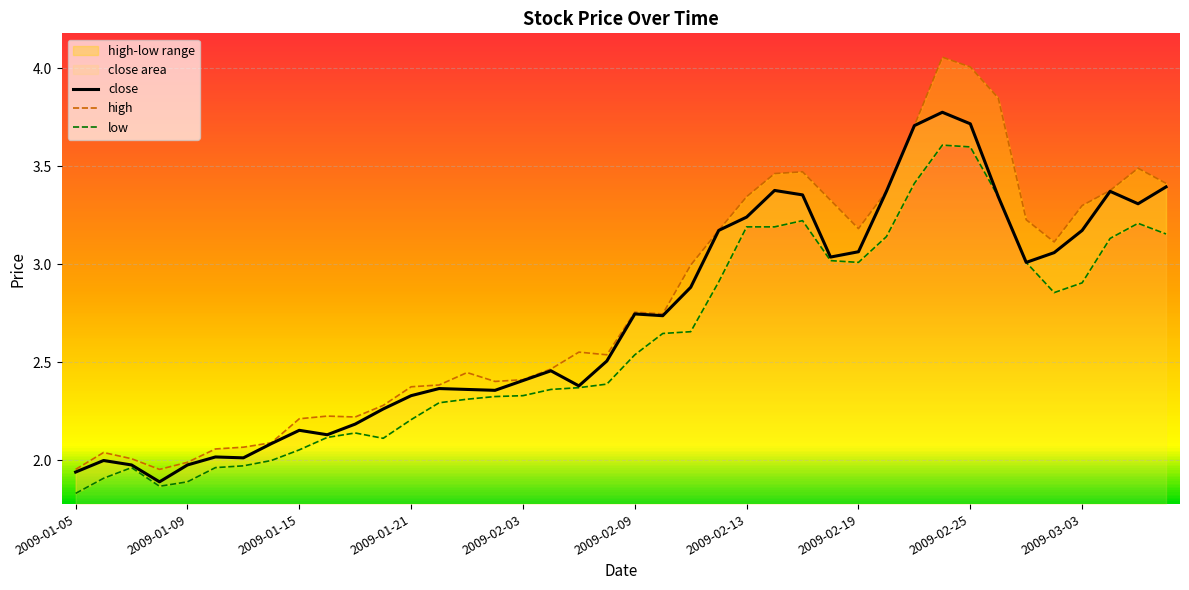

What is the spread (max minus min) of values at 23?

0.3